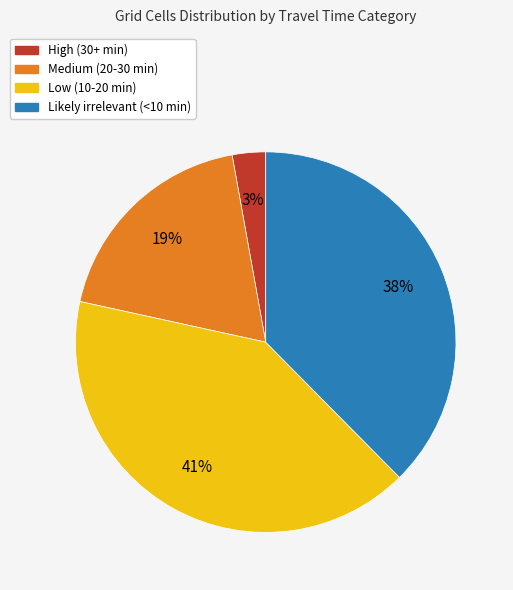

Between Low (10-20 min) and Likely irrelevant (<10 min), which is larger?

Low (10-20 min)